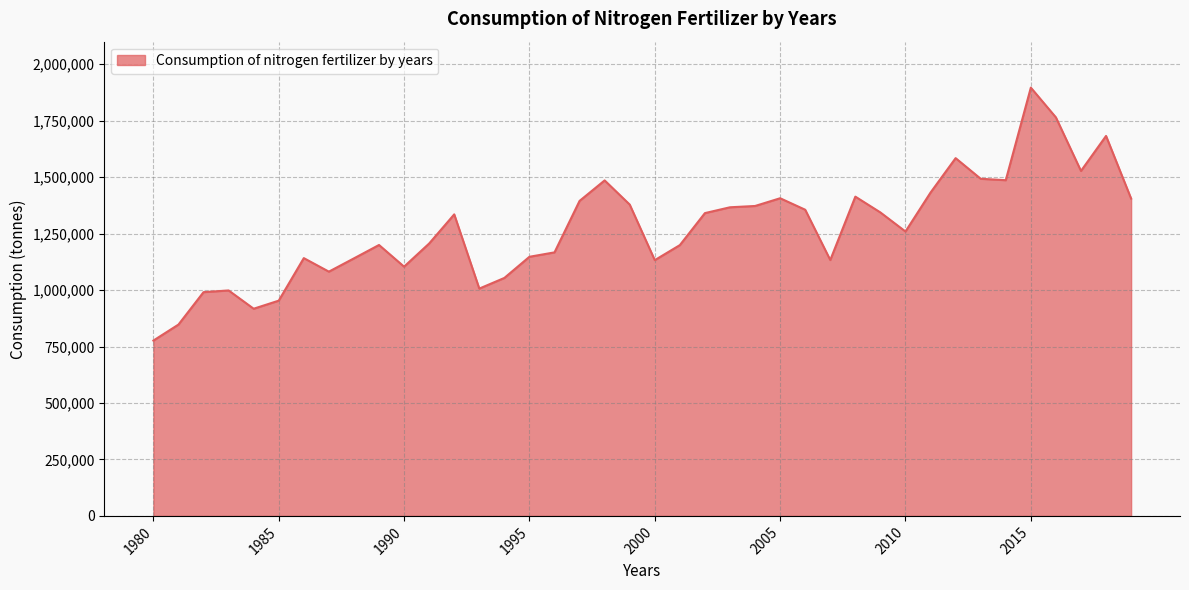

What is the difference between the maximum and minimum values?

1120069